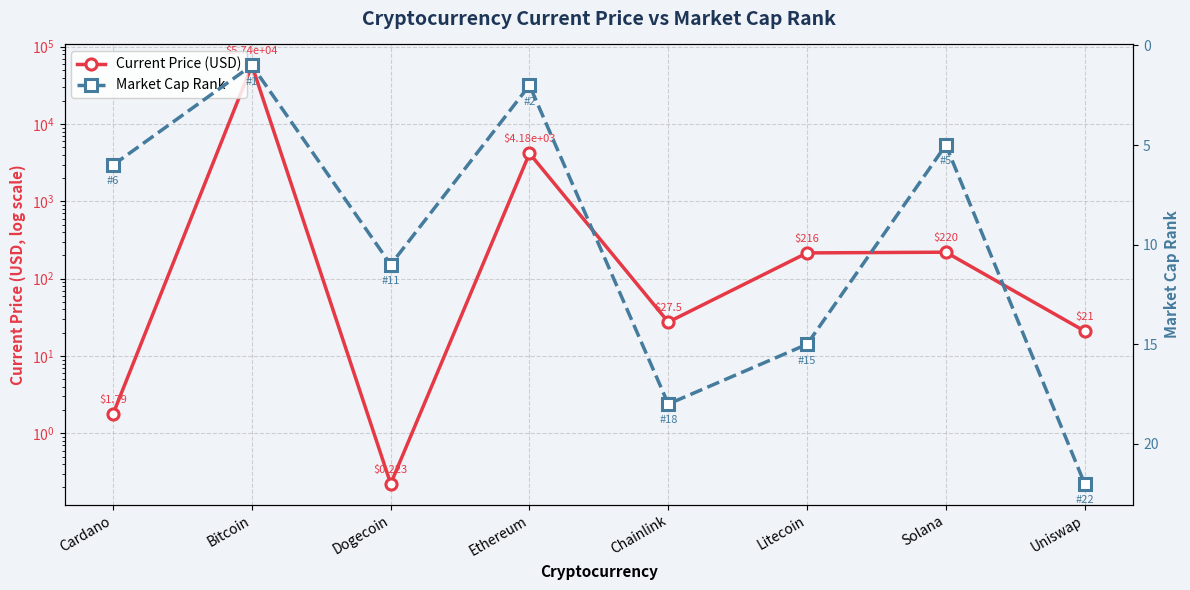

What is the total value across all series at Cardano?

7.8